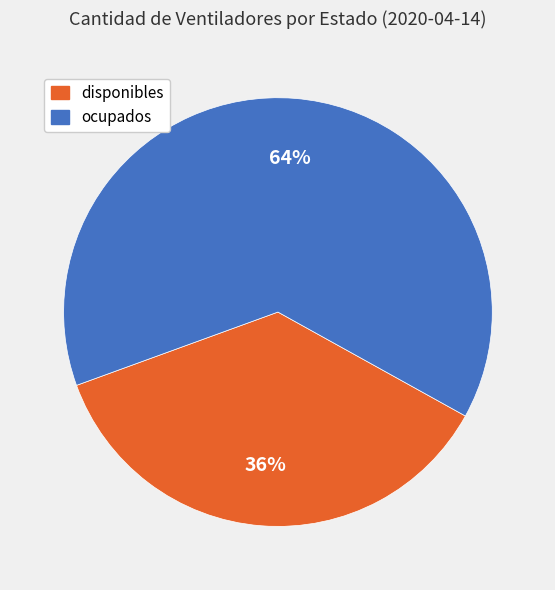

To the nearest percent, what percentage of the pie is disponibles?

36%